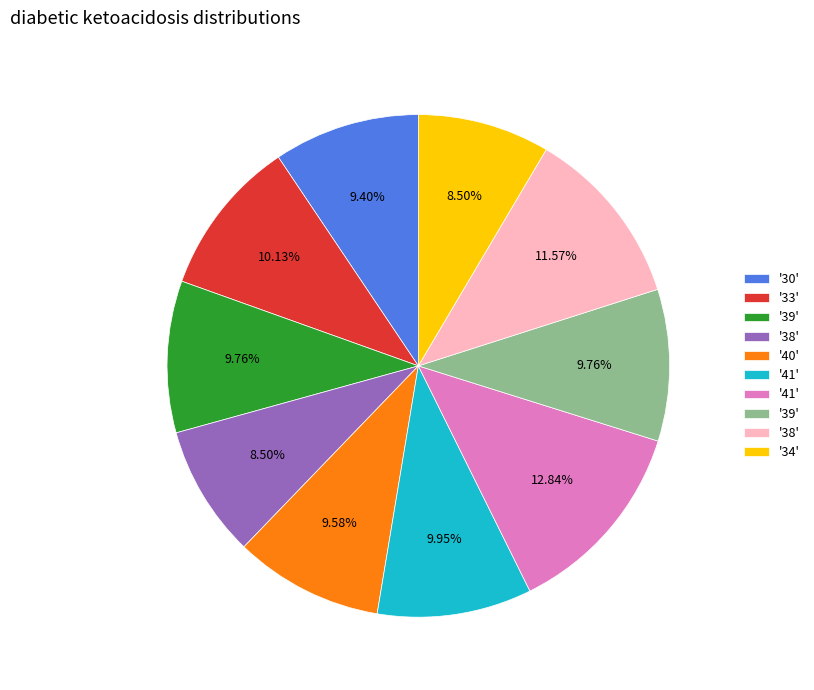

Is there any slice that represents more than half of the pie?

No